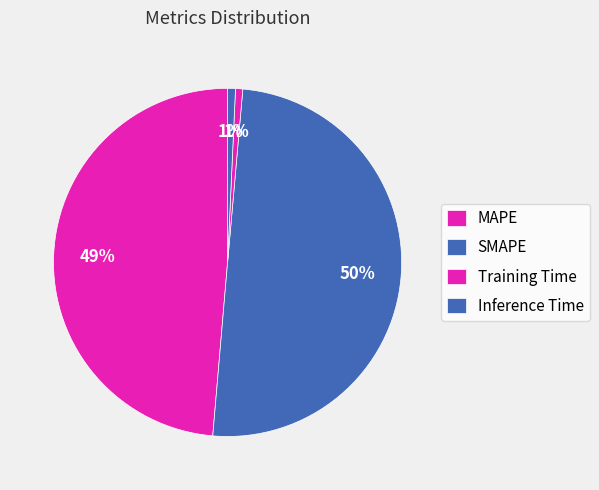

To the nearest percent, what is the average slice percentage?

25%